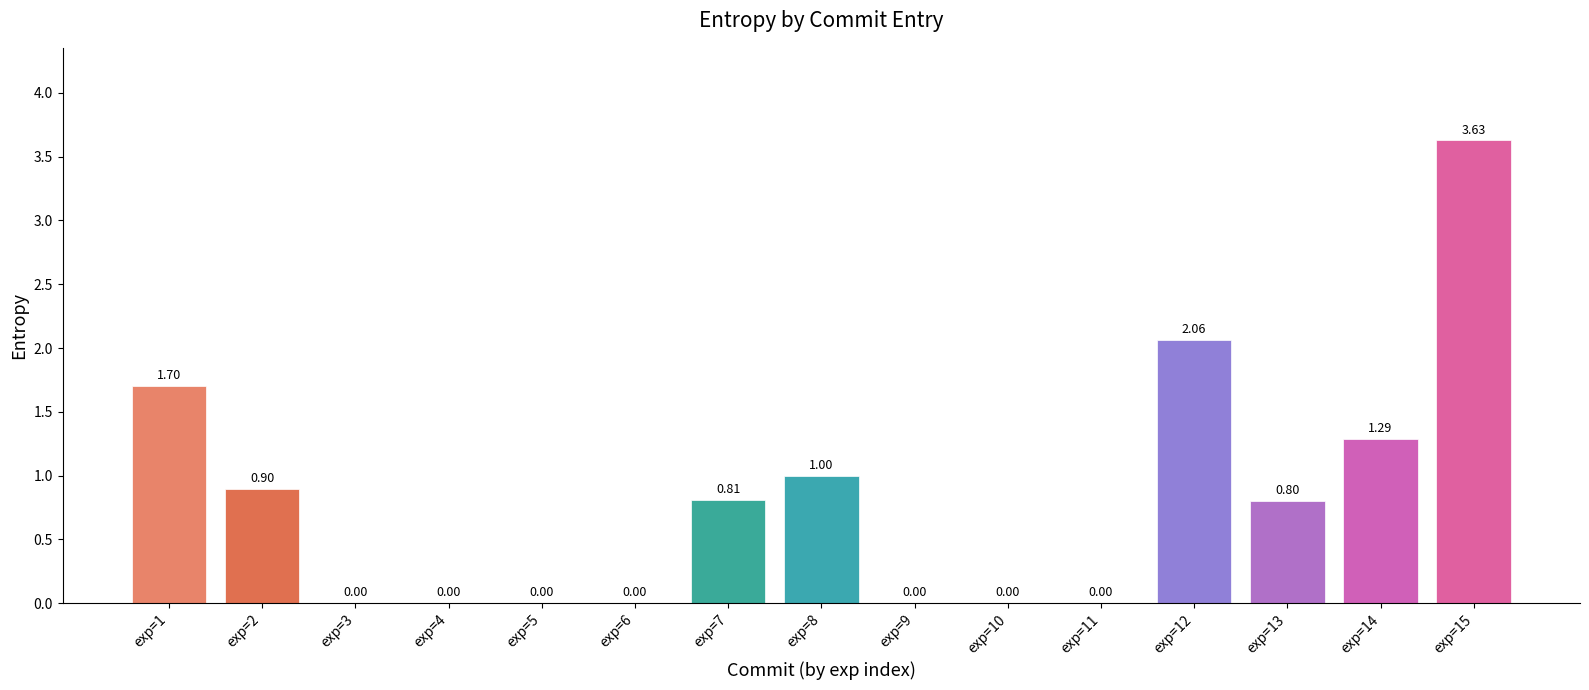

What is the sum of the values at exp=8 and exp=6?

1.0